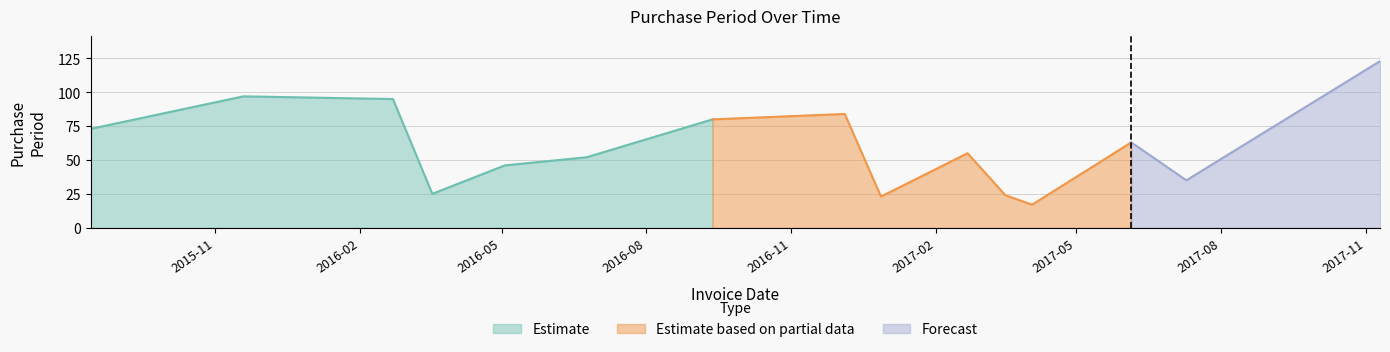

Which label corresponds to the largest value in the chart?

2017-11-10